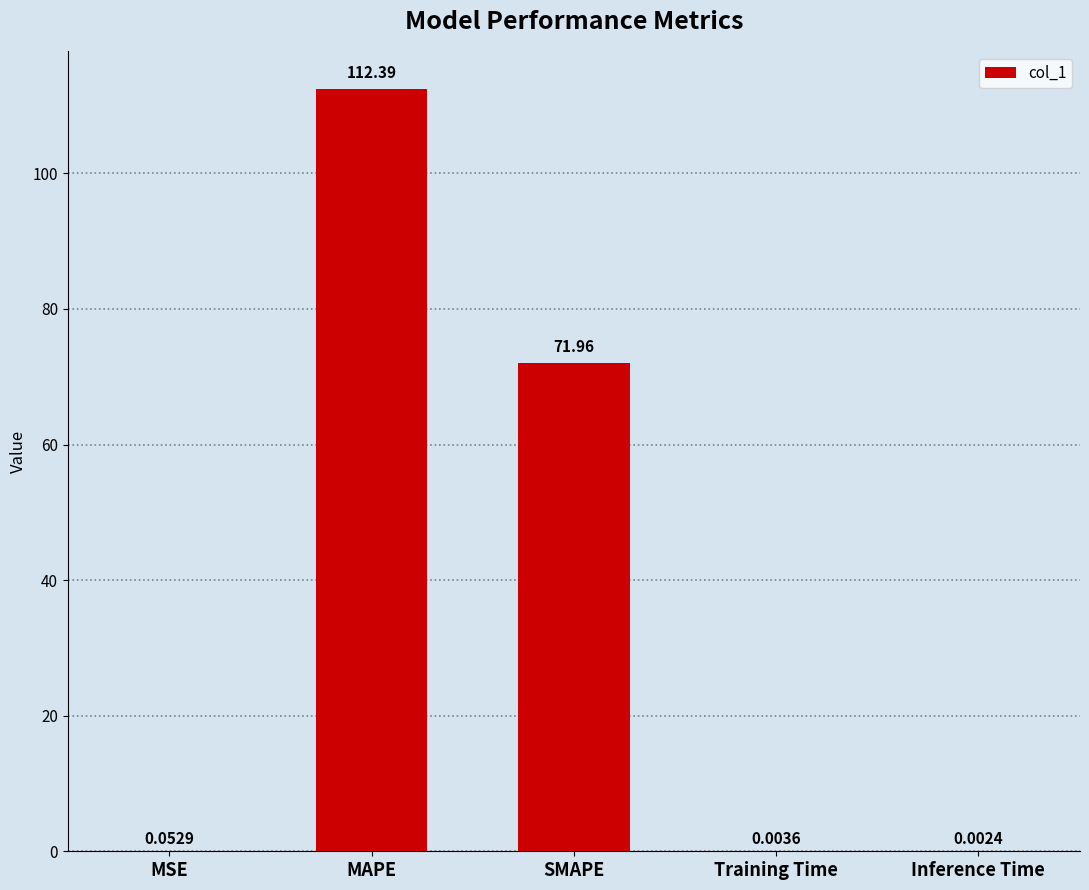

Where is the data nearest to the value 56?

SMAPE